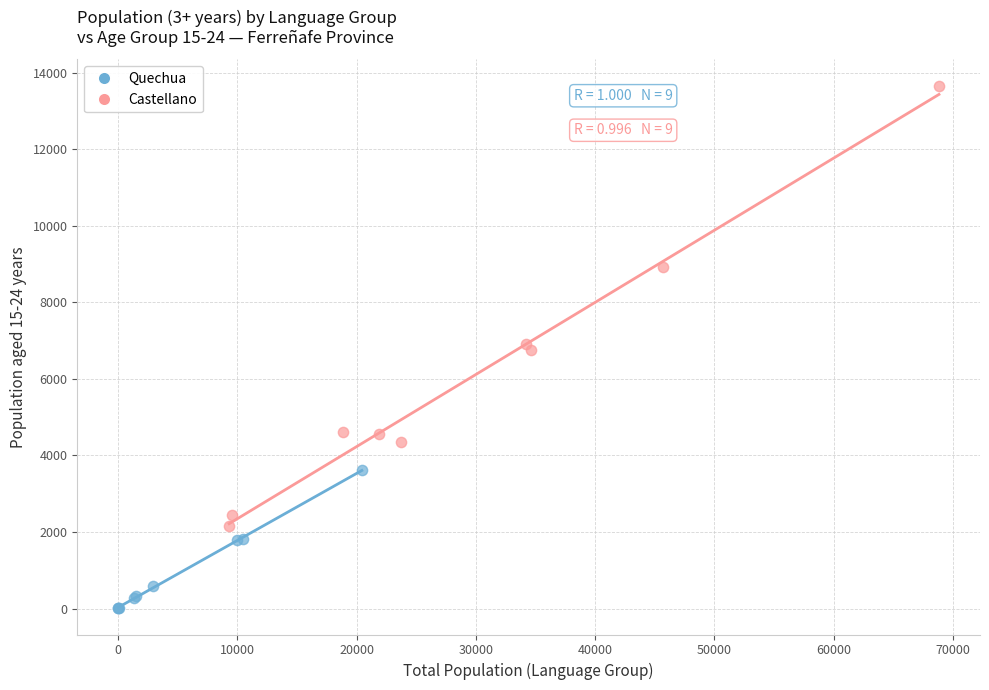

Which series contains the lowest Y value?

Quechua